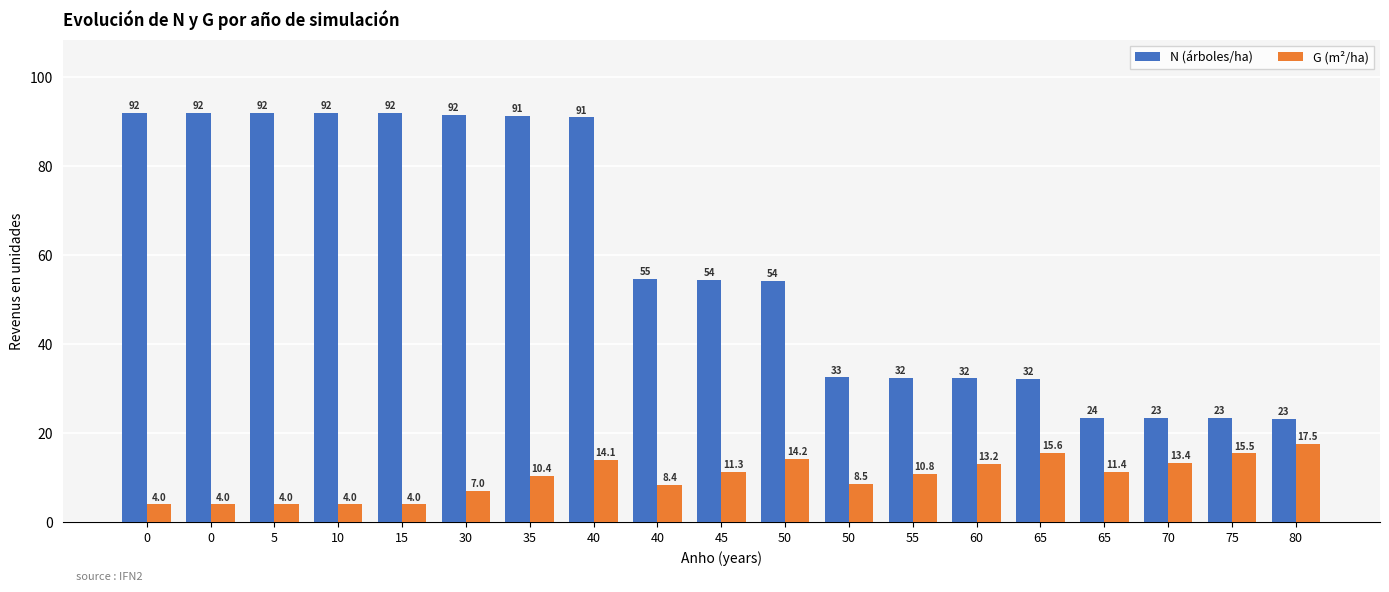

Is it true that N (árboles/ha) equals 23.3 at 80?

True